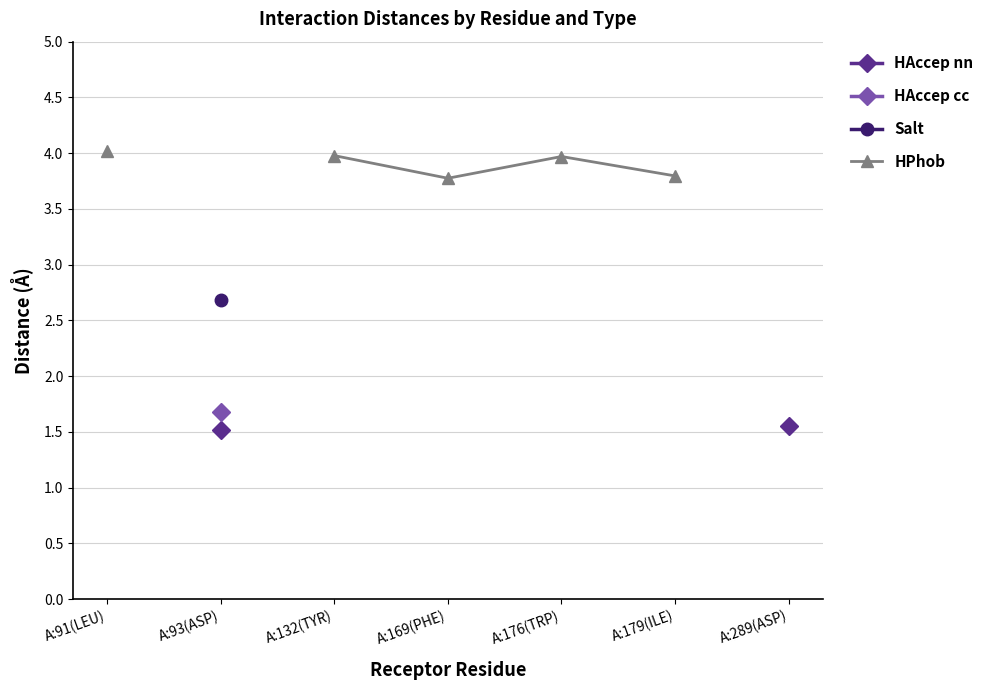

How many categories are shown in the chart?

7